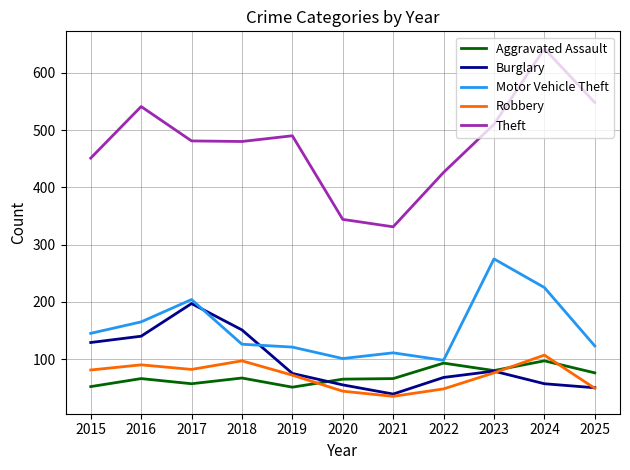

The Robbery series shows 171 at 2018. True or false?

False